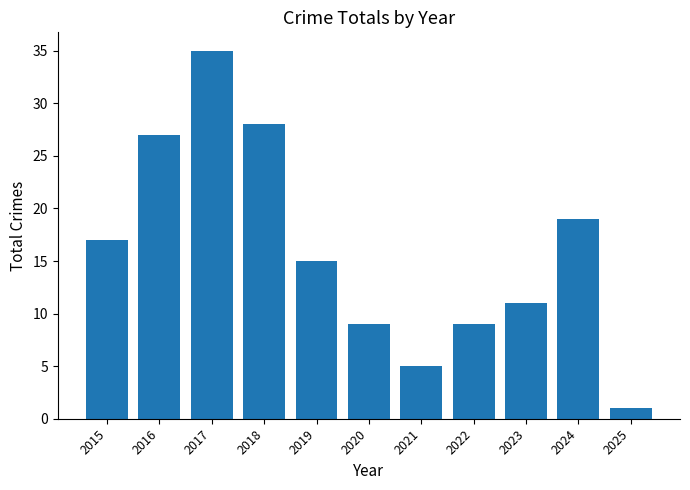

Read the value at 2018, to the nearest 5.

30